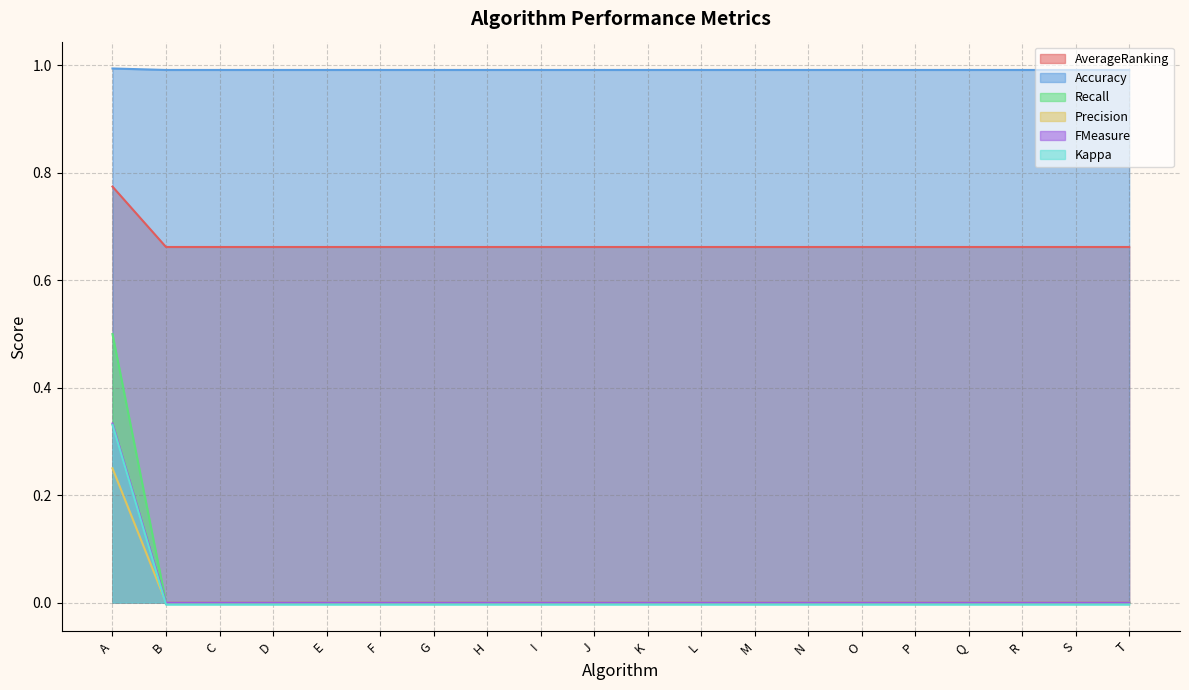

Reading left to right, transcribe all the data shown in this chart.

AverageRanking: 0.8	0.7	0.7	0.7	0.7	0.7	0.7	0.7	0.7	0.7	0.7	0.7	0.7	0.7	0.7	0.7	0.7	0.7	0.7	0.7
Accuracy: 1.0	1.0	1.0	1.0	1.0	1.0	1.0	1.0	1.0	1.0	1.0	1.0	1.0	1.0	1.0	1.0	1.0	1.0	1.0	1.0
Recall: 0.5	0.0	0.0	0.0	0.0	0.0	0.0	0.0	0.0	0.0	0.0	0.0	0.0	0.0	0.0	0.0	0.0	0.0	0.0	0.0
Precision: 0.2	0.0	0.0	0.0	0.0	0.0	0.0	0.0	0.0	0.0	0.0	0.0	0.0	0.0	0.0	0.0	0.0	0.0	0.0	0.0
FMeasure: 0.3	0.0	0.0	0.0	0.0	0.0	0.0	0.0	0.0	0.0	0.0	0.0	0.0	0.0	0.0	0.0	0.0	0.0	0.0	0.0
Kappa: 0.3	-0.0	-0.0	-0.0	-0.0	-0.0	-0.0	-0.0	-0.0	-0.0	-0.0	-0.0	-0.0	-0.0	-0.0	-0.0	-0.0	-0.0	-0.0	-0.0